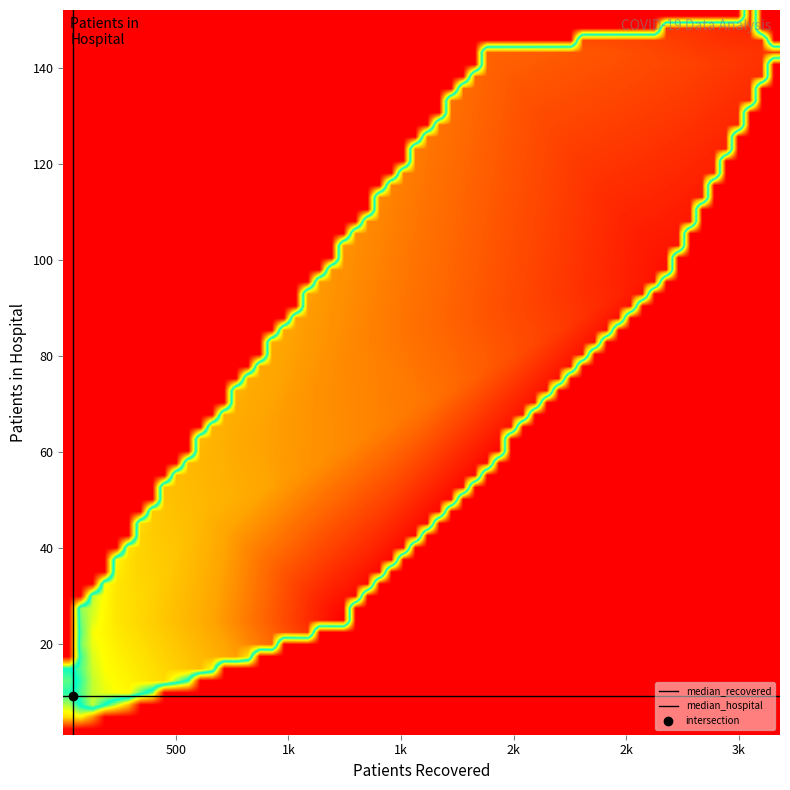

At how many categories does at least one series exceed 54?

6